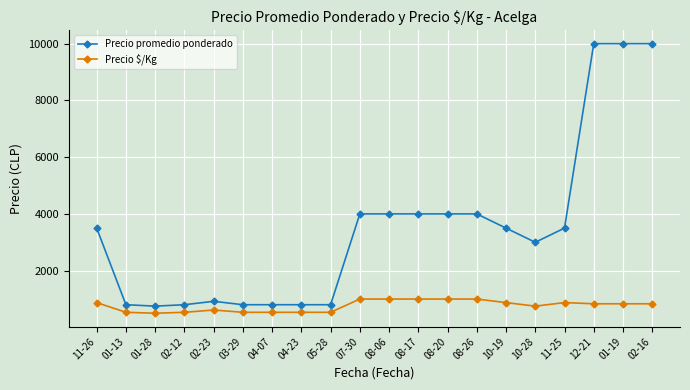

Is it true that Precio $/Kg equals 533 at 04-23?

True